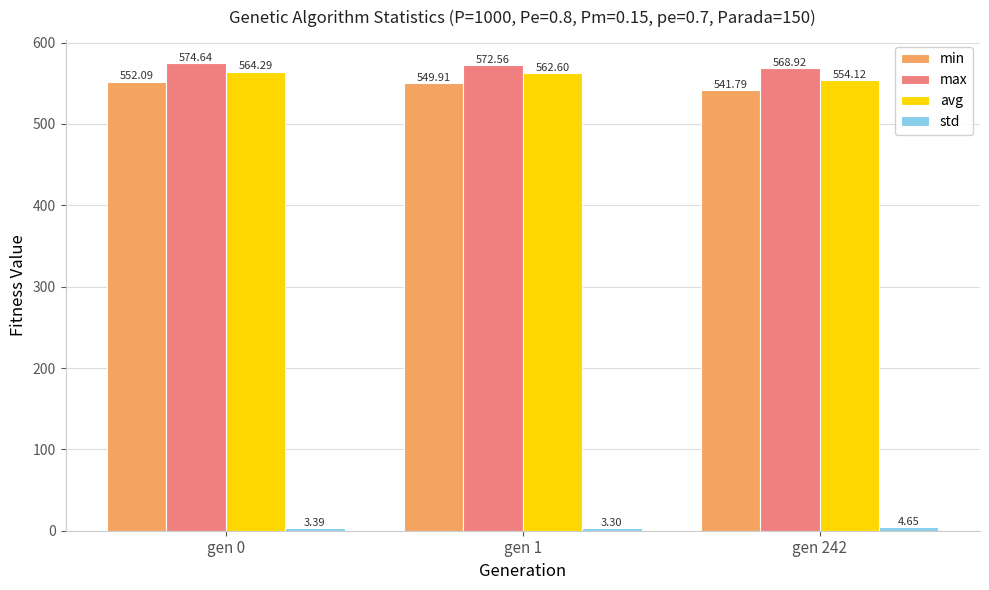

Which series has the widest spread of values?

min